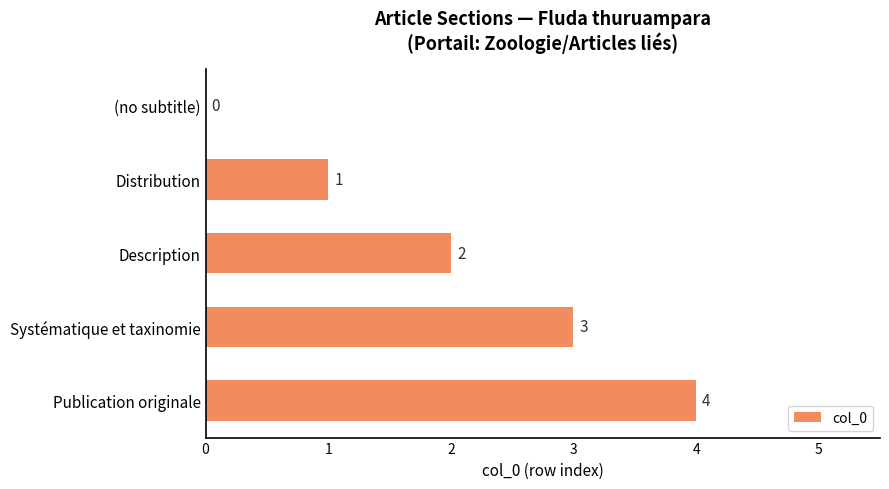

What is the ratio of the value at Distribution to the value at Description?

0.5